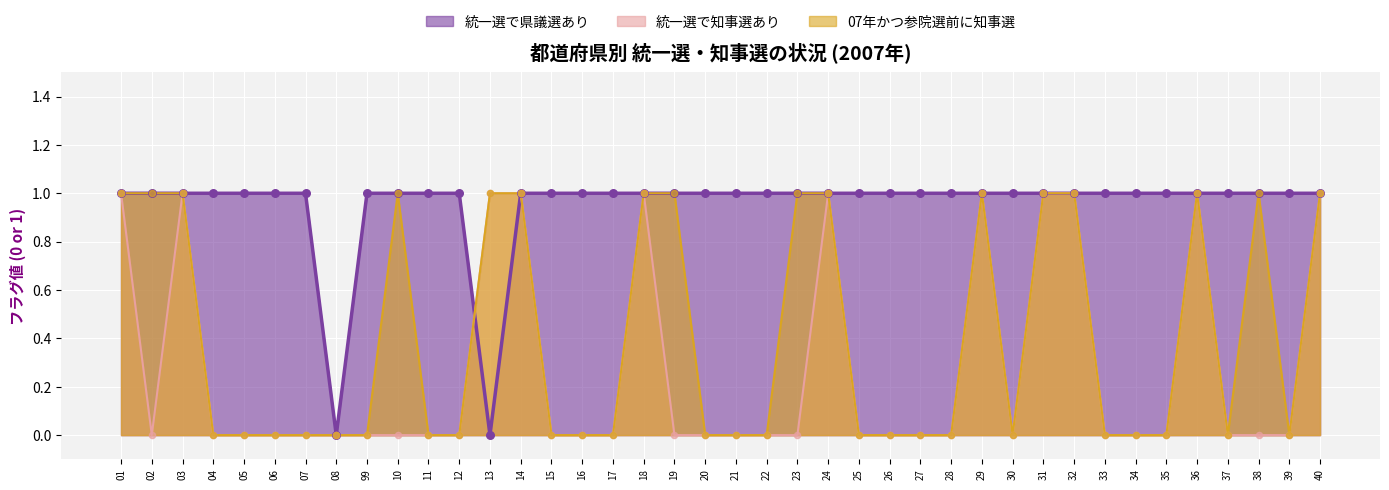

Which series has the widest spread of Y values?

統一選で県議選あり